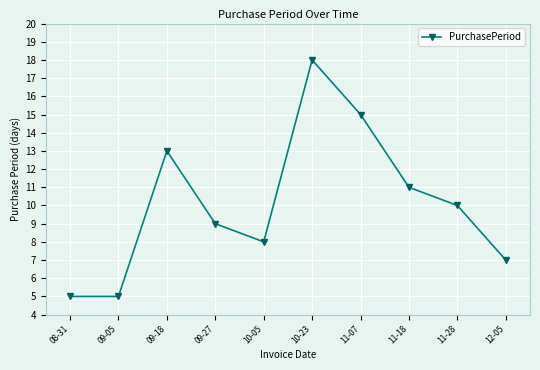

At which label is the value closest to 11?

11-18